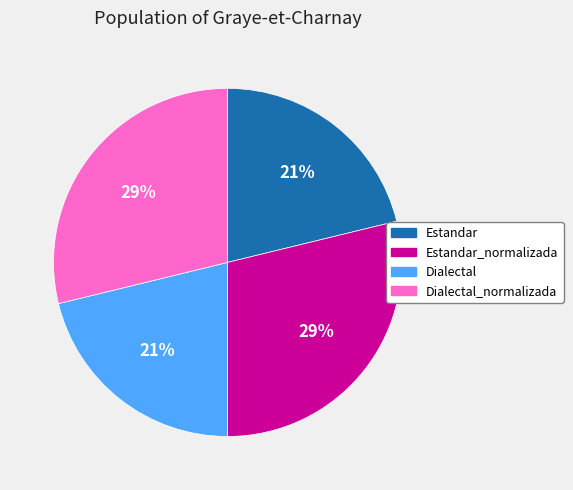

The Estandar_normalizada slice represents 29% of the pie. True or false?

True